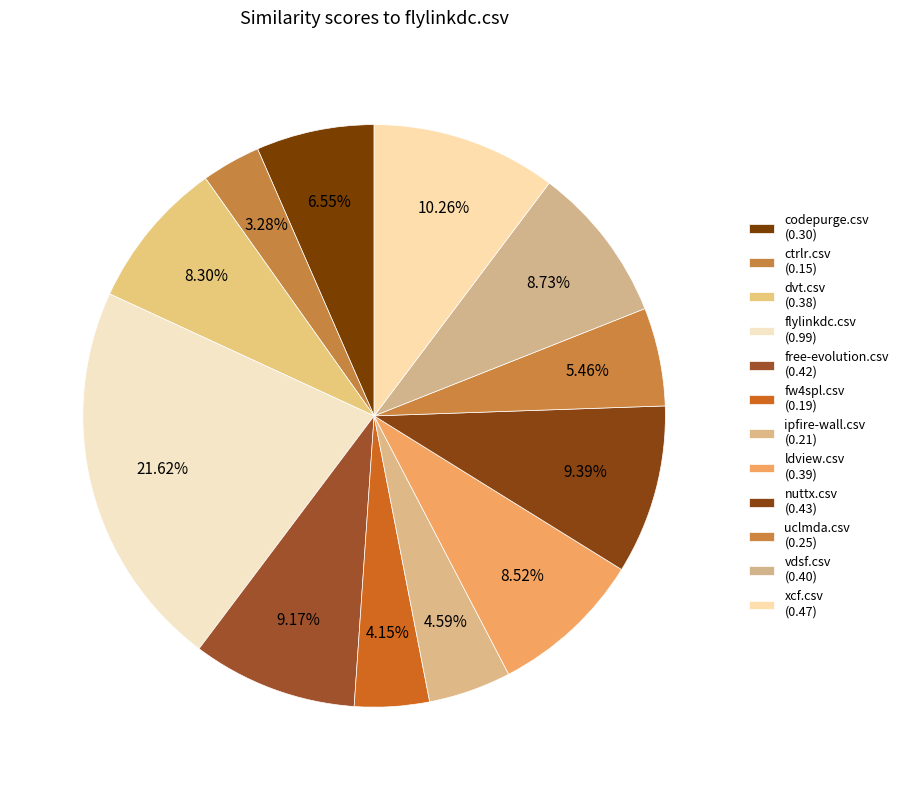

How many segments does this pie chart have?

12